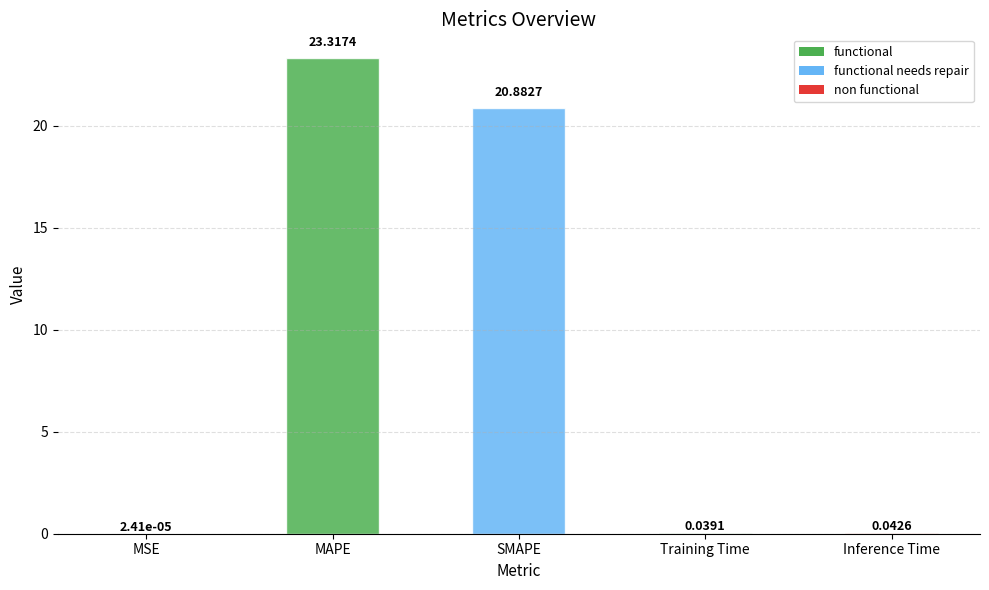

Read the value at SMAPE.

20.9